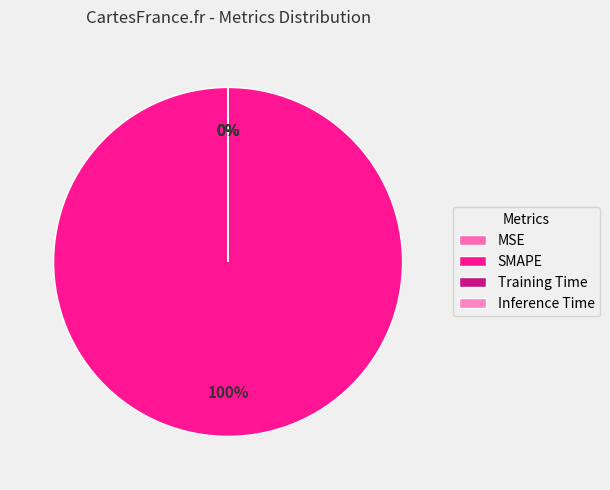

True or false: Training Time accounts for 1% of the total.

False